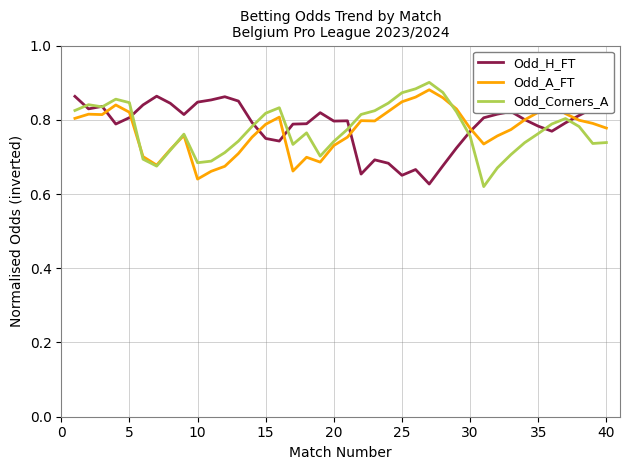

What is the lowest value of the Odd_Corners_A series?

0.6